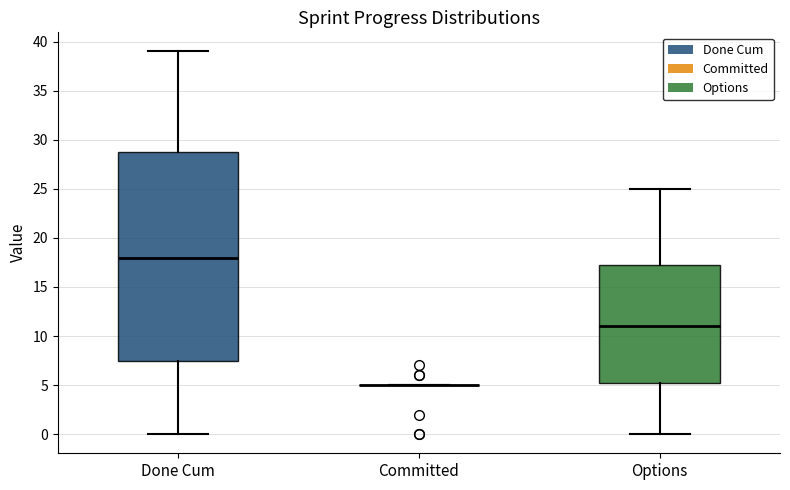

Which box is the tallest, from its lower edge to its upper edge?

Done Cum